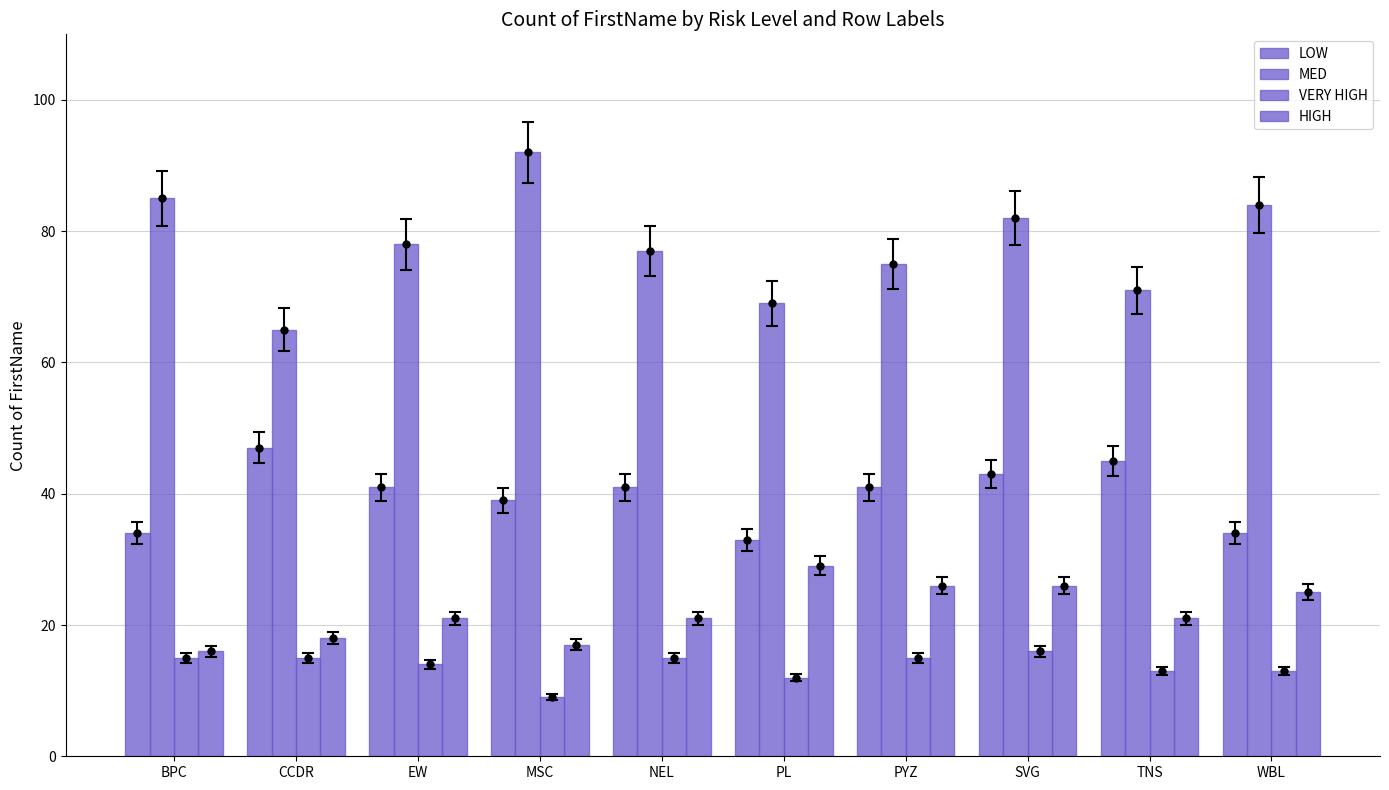

The value of MED at CCDR is 65. True or false?

True